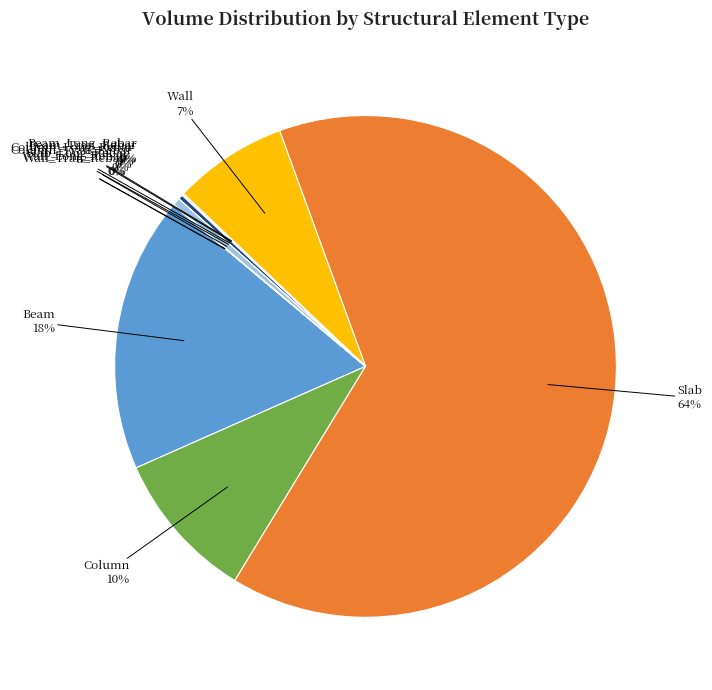

Rank the categories by value from lowest to highest.

Column_Tran_Rebar, Wall_Tran_Rebar, Wall_Long_Rebar, Beam_Tran_Rebar, Beam_Long_Rebar, Column_Long_Rebar, Slab_Long_Rebar, Wall, Column, Beam, Slab